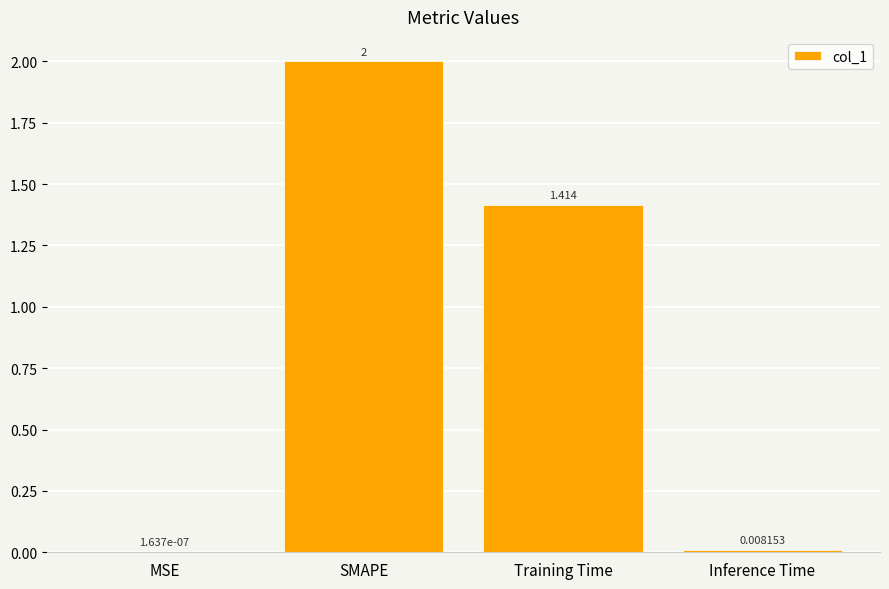

Between SMAPE and Training Time, which is larger?

SMAPE